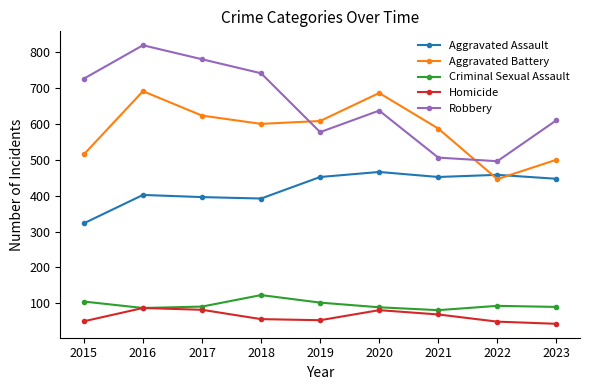

What is the approximate value of Criminal Sexual Assault at 2017, to the nearest 5?

90